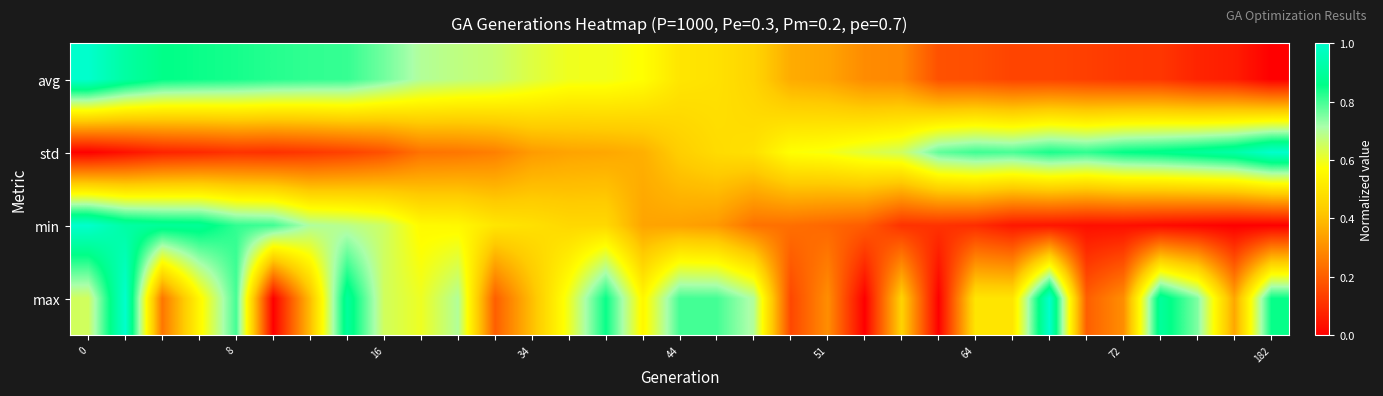

Reading left to right, extract all data points from this chart.

avg: 1.0	0.9	0.9	0.8	0.8	0.8	0.8	0.8	0.8	0.7	0.7	0.7	0.6	0.6	0.6	0.6	0.5	0.5	0.5	0.4	0.3	0.3	0.3	0.2	0.2	0.1	0.1	0.1	0.1	0.1	0.1	0.1	0.0
std: 0.0	0.0	0.1	0.1	0.1	0.1	0.1	0.1	0.2	0.2	0.2	0.3	0.3	0.3	0.4	0.4	0.4	0.5	0.5	0.6	0.6	0.6	0.7	0.8	0.8	0.8	0.8	0.8	0.9	0.9	0.9	0.9	1.0
min: 1.0	0.9	0.9	0.9	0.8	0.8	0.7	0.7	0.7	0.6	0.6	0.5	0.5	0.5	0.5	0.3	0.3	0.3	0.2	0.2	0.2	0.2	0.1	0.1	0.1	0.1	0.0	0.0	0.0	0.0	0.0	0.0	0.0
max: 0.6	1.0	0.2	0.5	0.8	0.0	0.4	0.9	0.6	0.6	0.7	0.2	0.4	0.6	0.8	0.5	0.8	0.8	0.7	0.1	0.3	0.0	0.4	0.0	0.5	0.5	1.0	0.2	0.3	0.9	0.8	0.3	0.8